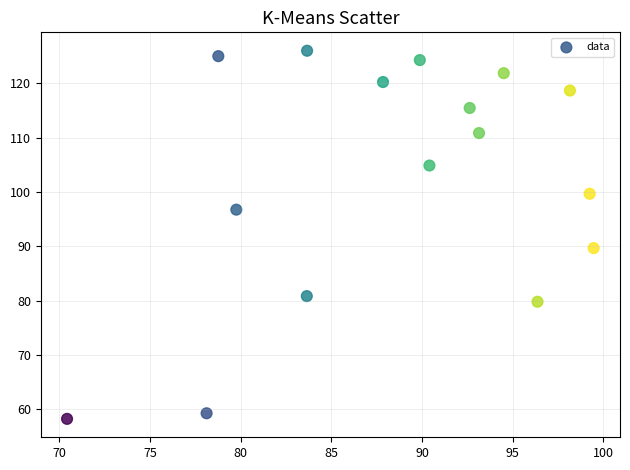

What is the range of Y values (max minus min)?

67.7